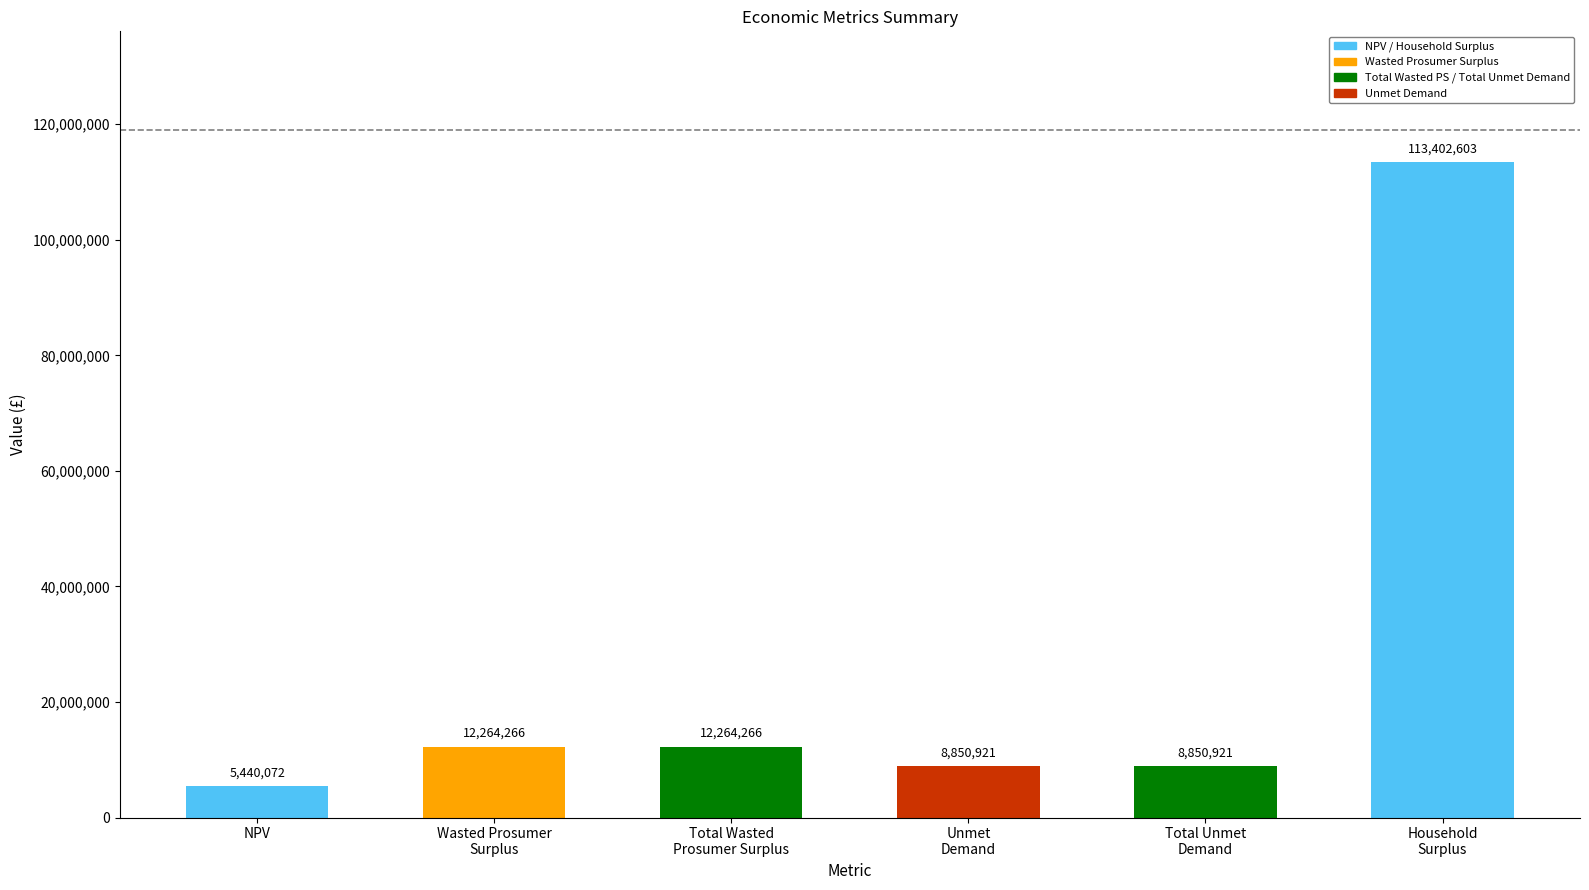

What is the ratio of the value at Total Wasted
Prosumer Surplus to the value at Total Unmet
Demand?

1.4